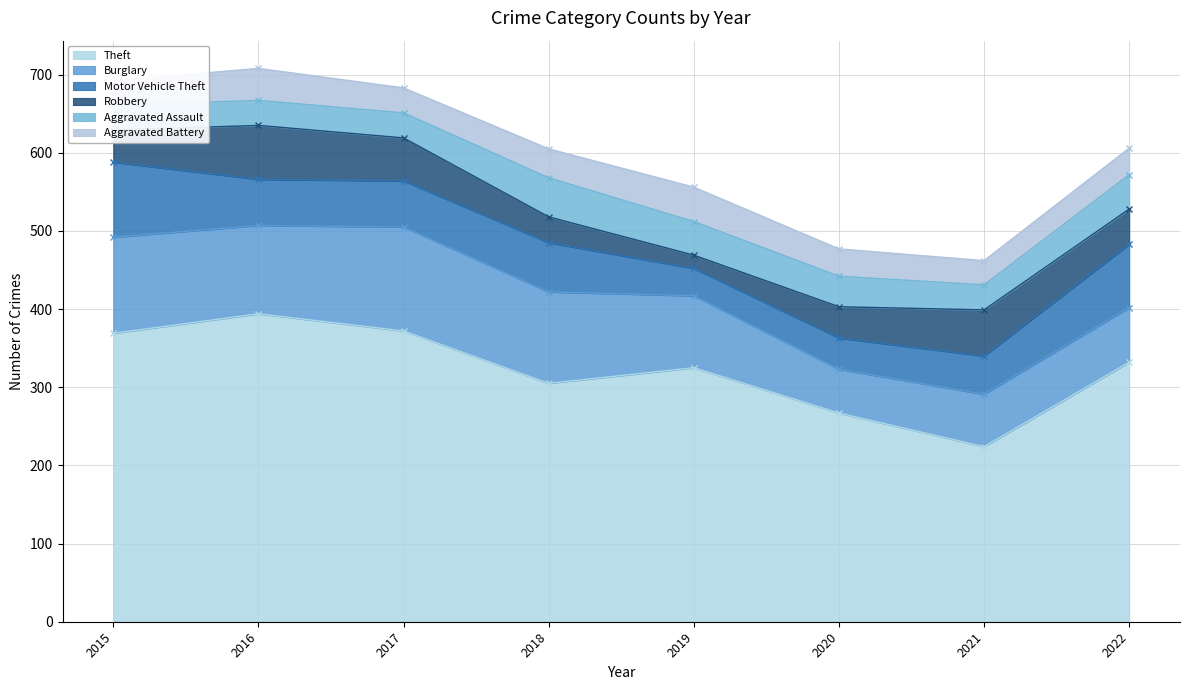

True or false: Theft has a value of 305 at 2018.

True